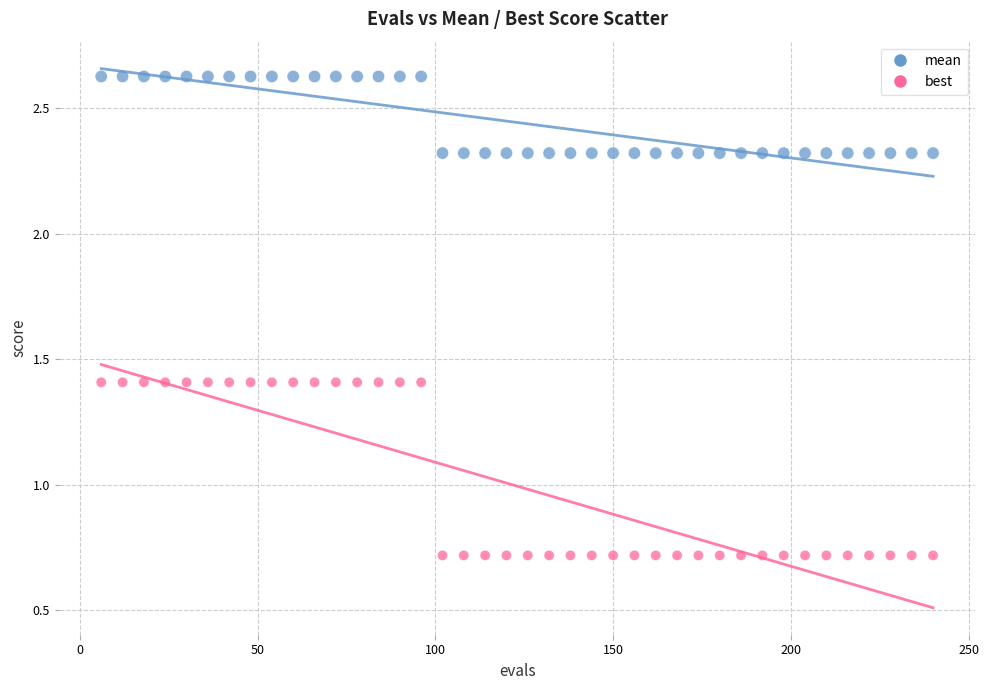

Across all data points, what is the range of X values (max minus min)?

234.0